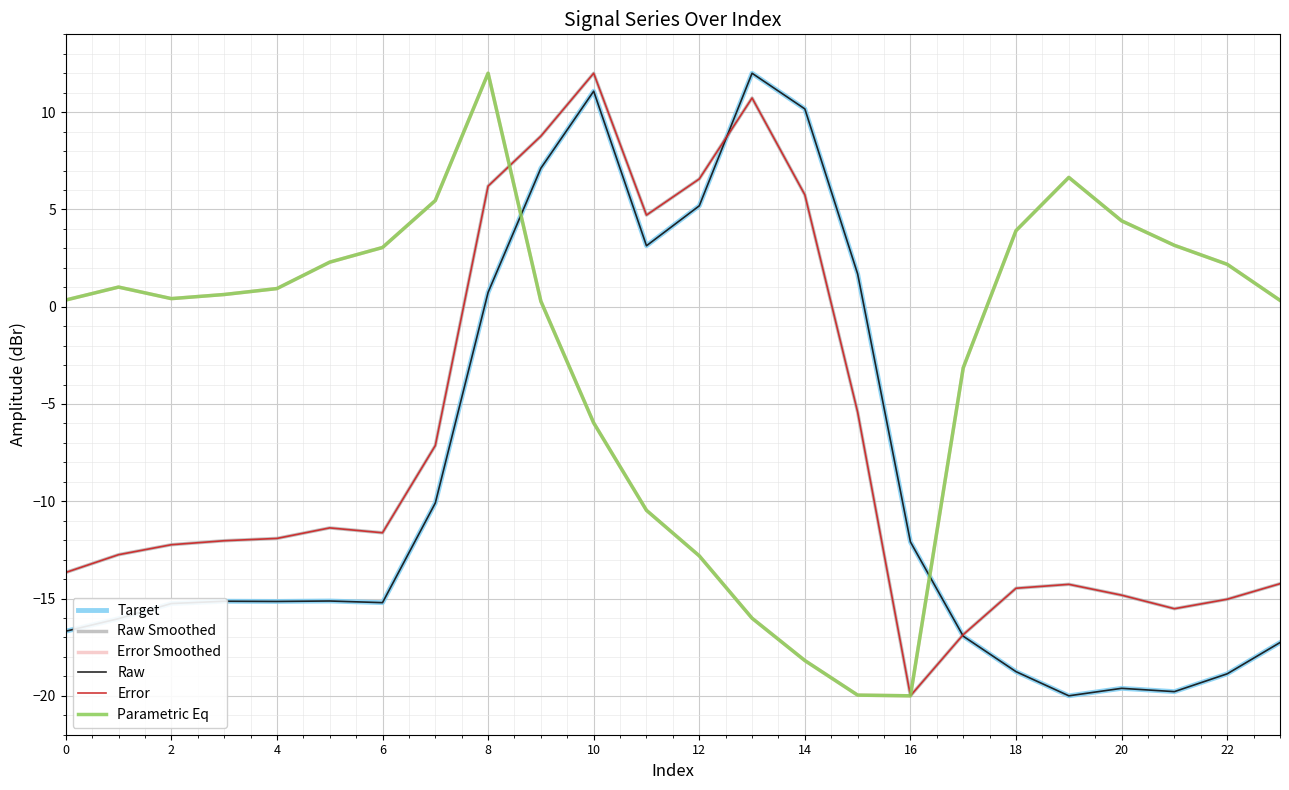

Does the chart display data point markers on the line(s)?

No